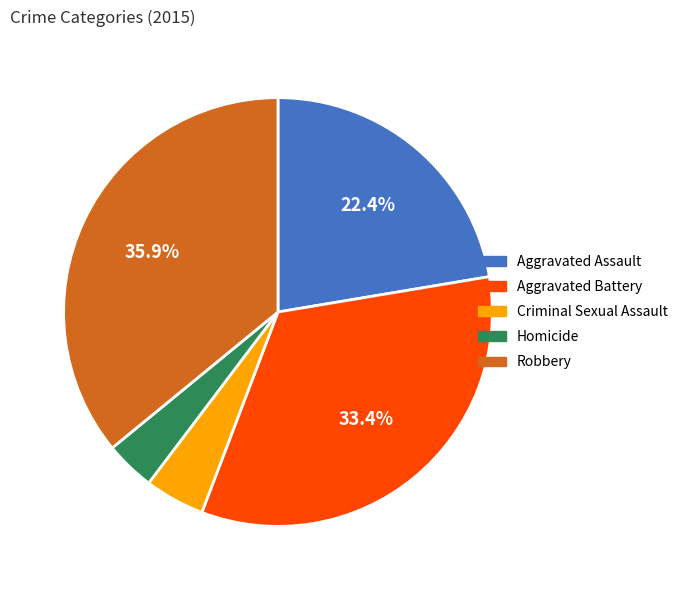

To the nearest percent, what percentage of the pie is Aggravated Assault?

22%